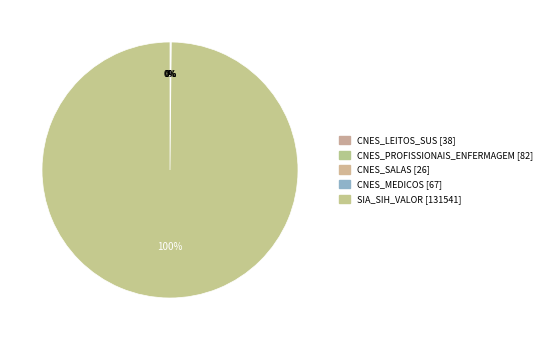

The CNES_PROFISSIONAIS_ENFERMAGEM slice represents 0% of the pie. True or false?

True